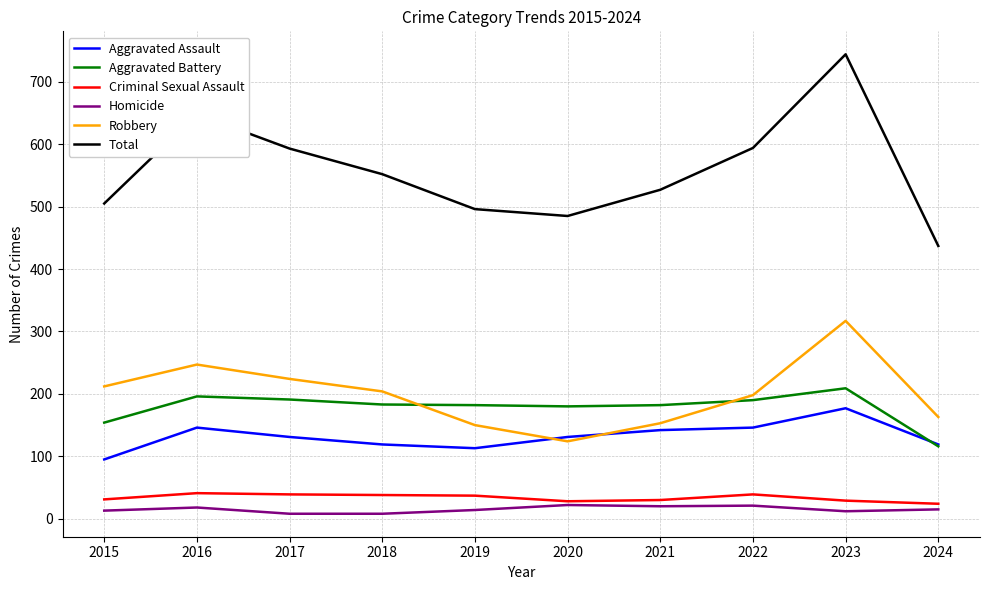

What is the total value across all series at 2021?

1054